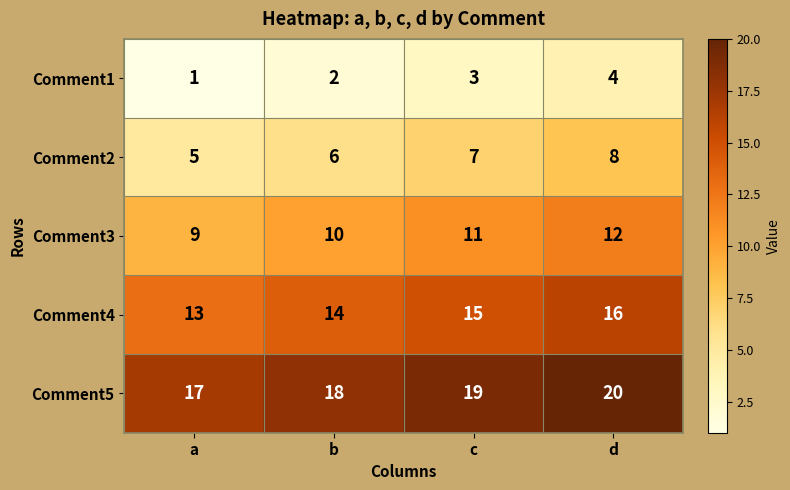

Reading left to right, what are all the values shown in this chart?

Comment1: 1	2	3	4
Comment2: 5	6	7	8
Comment3: 9	10	11	12
Comment4: 13	14	15	16
Comment5: 17	18	19	20